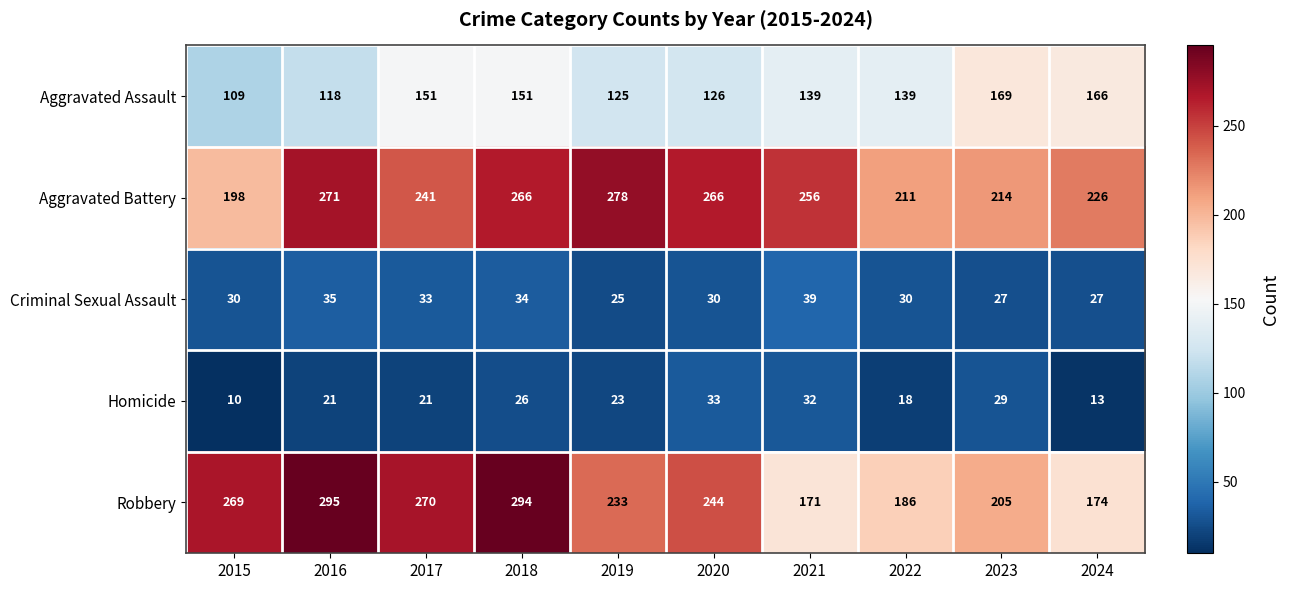

What is the sum of the Homicide values at 2022 and 2016?

39